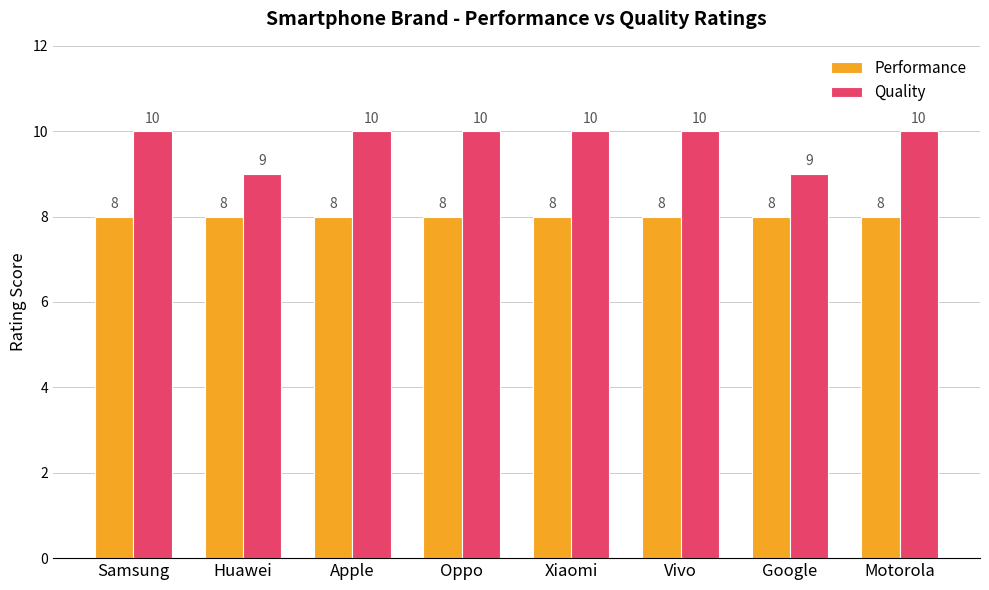

Which series changed the most between Google and Motorola?

Quality